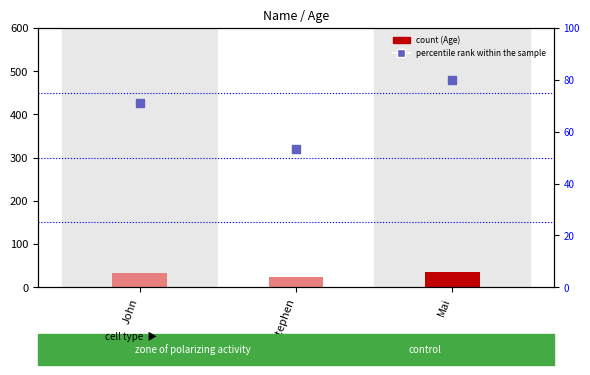

At which category is the sum across all series the highest?

Mai